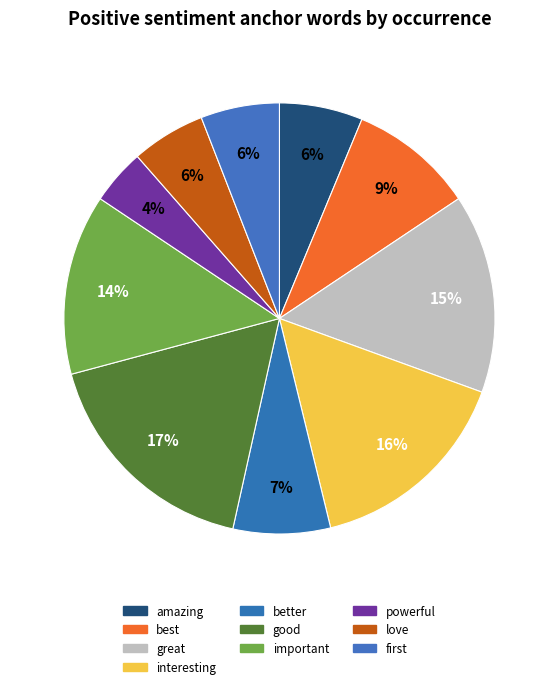

What is the largest slice in the pie chart?

good